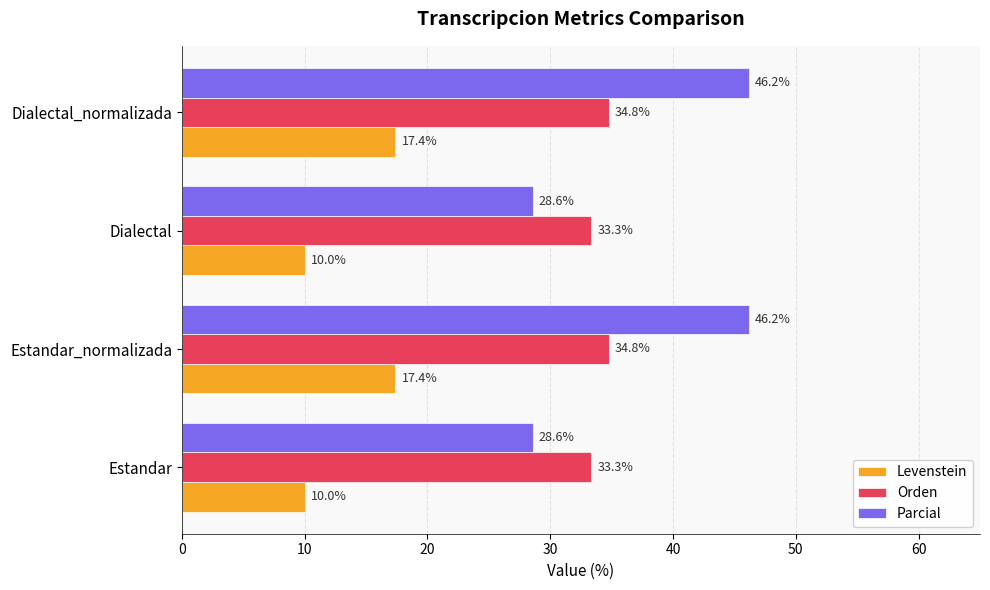

Which series has the largest range (max minus min)?

Parcial